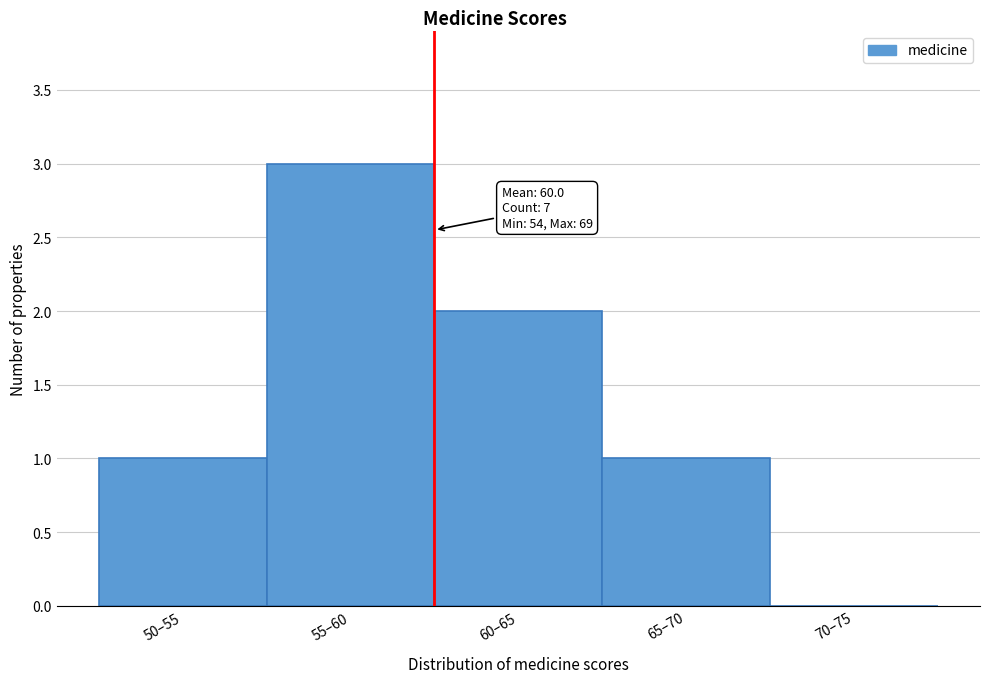

Reading right to left, list all the values displayed in this chart.

70–75=0	65–70=1	60–65=2	55–60=3	50–55=1